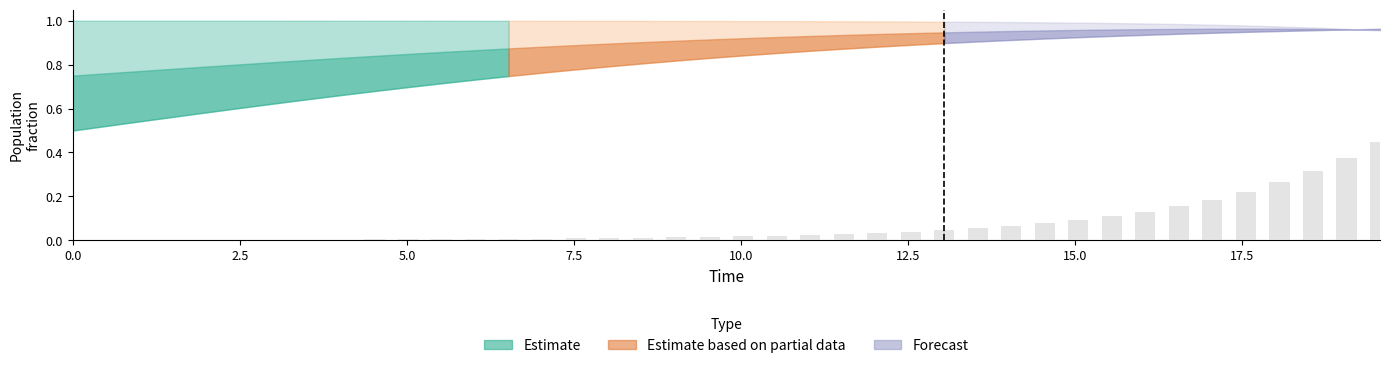

What is the sum of all values?

2.8